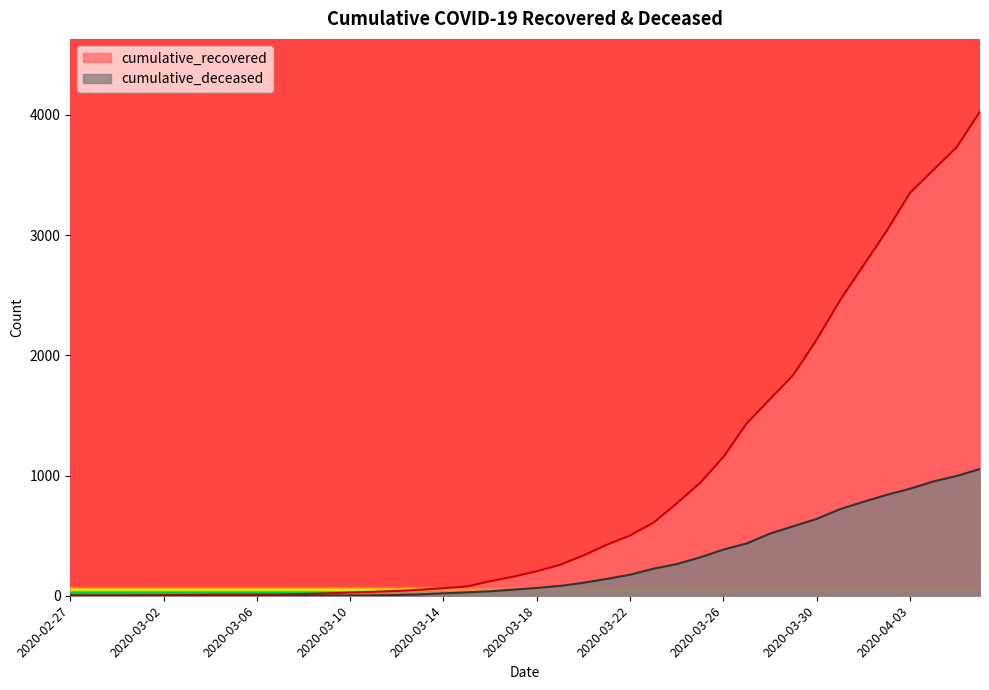

The cumulative_deceased series shows 996 at 2020-04-05. True or false?

True